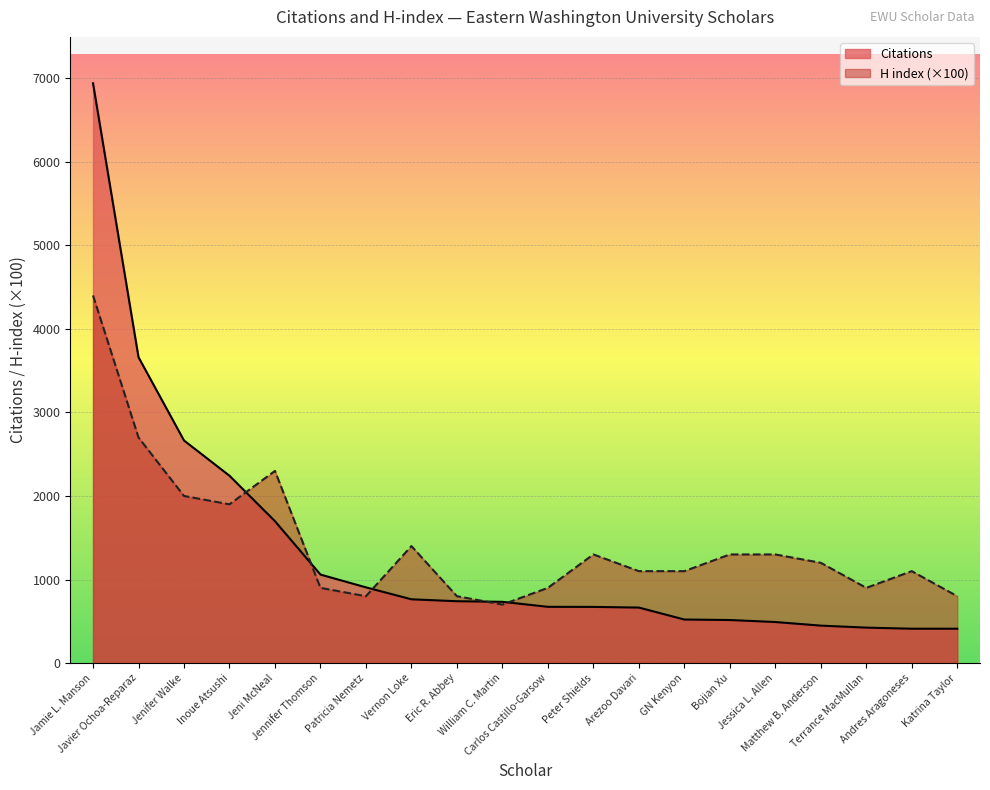

At which category is the sum across all series the highest?

Jamie L. Manson